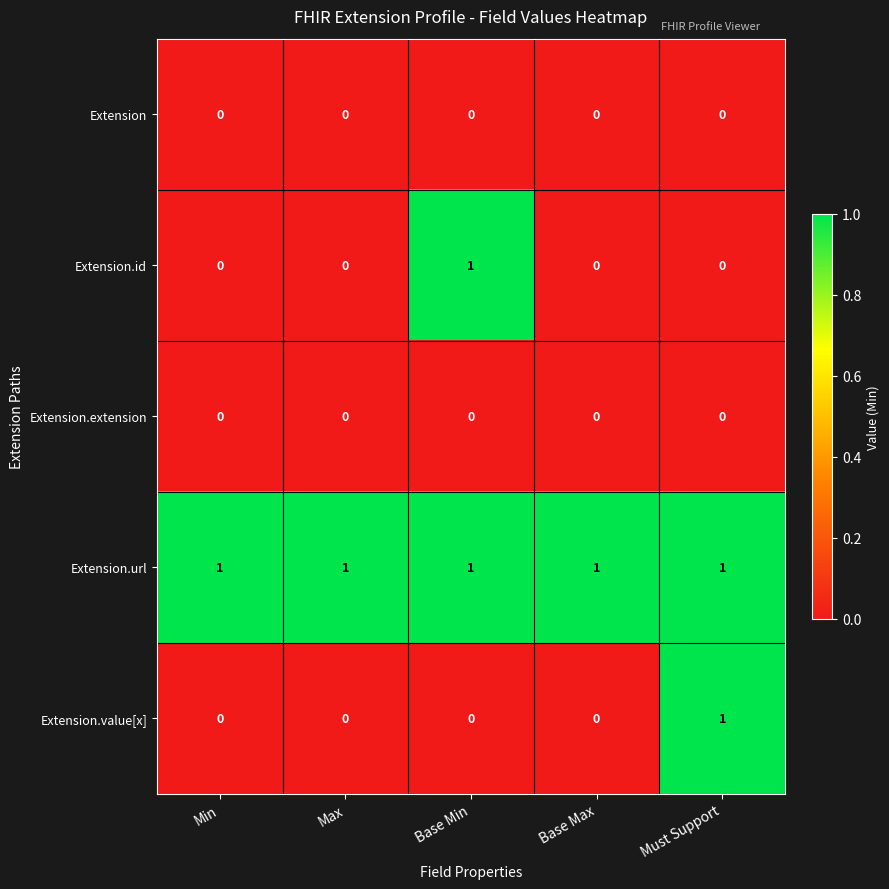

Between Max and Must Support, which series saw the biggest shift?

Extension.value[x]